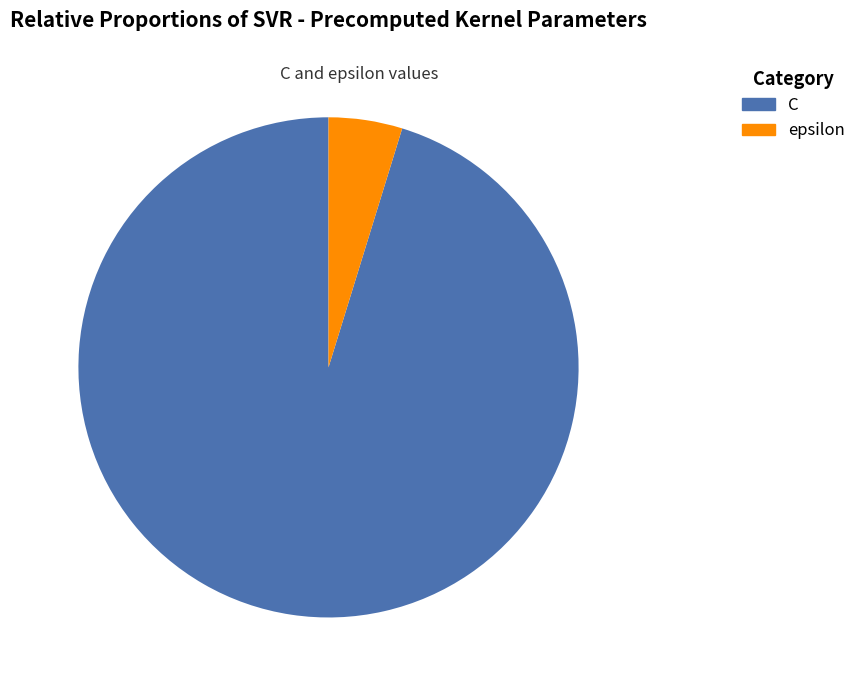

Is there any slice that represents more than half of the pie?

Yes